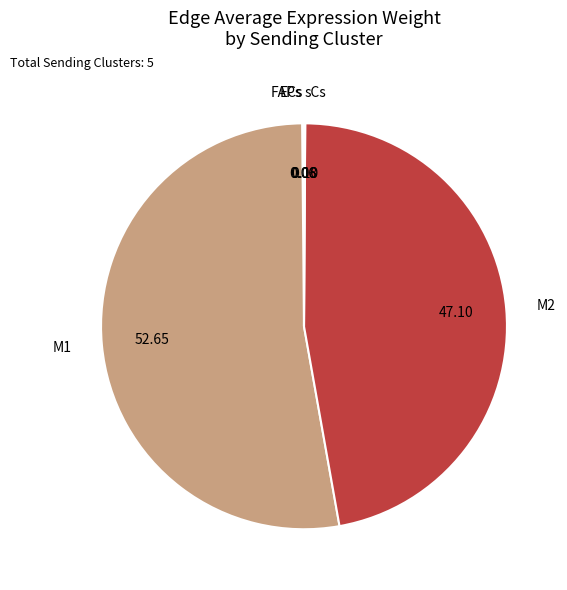

Is there any slice that represents more than half of the pie?

Yes